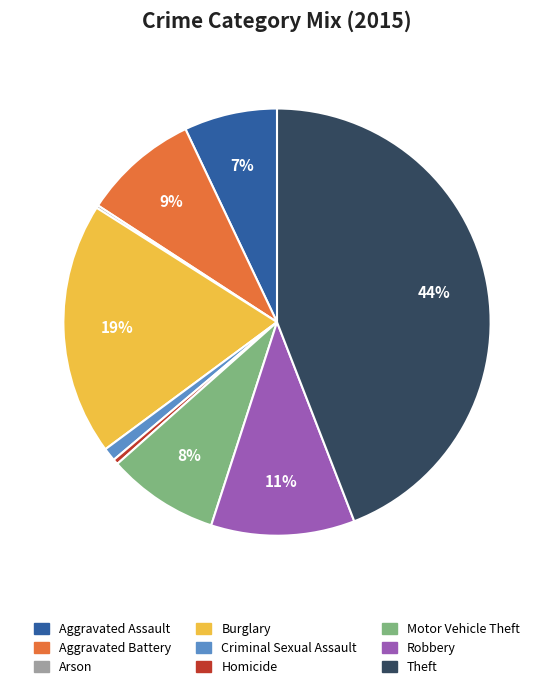

Between Criminal Sexual Assault and Homicide, which is larger?

Criminal Sexual Assault